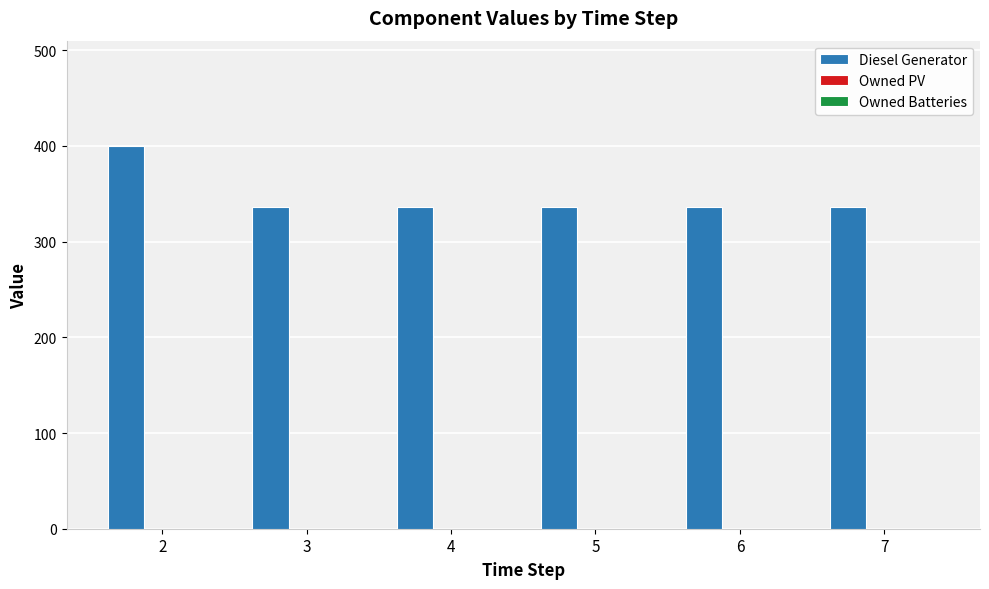

Reading left to right, extract all data points from this chart.

400	336	336	336	336	336